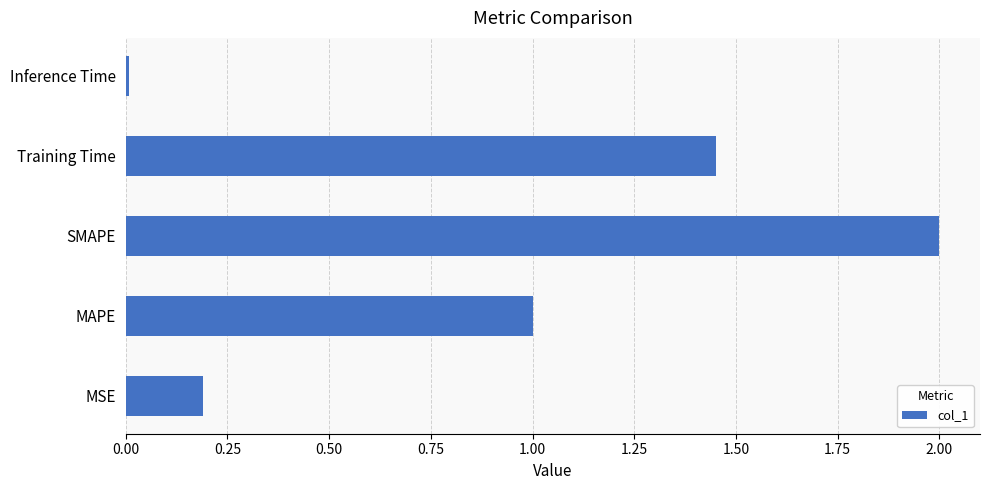

Which label corresponds to the largest value in the chart?

SMAPE